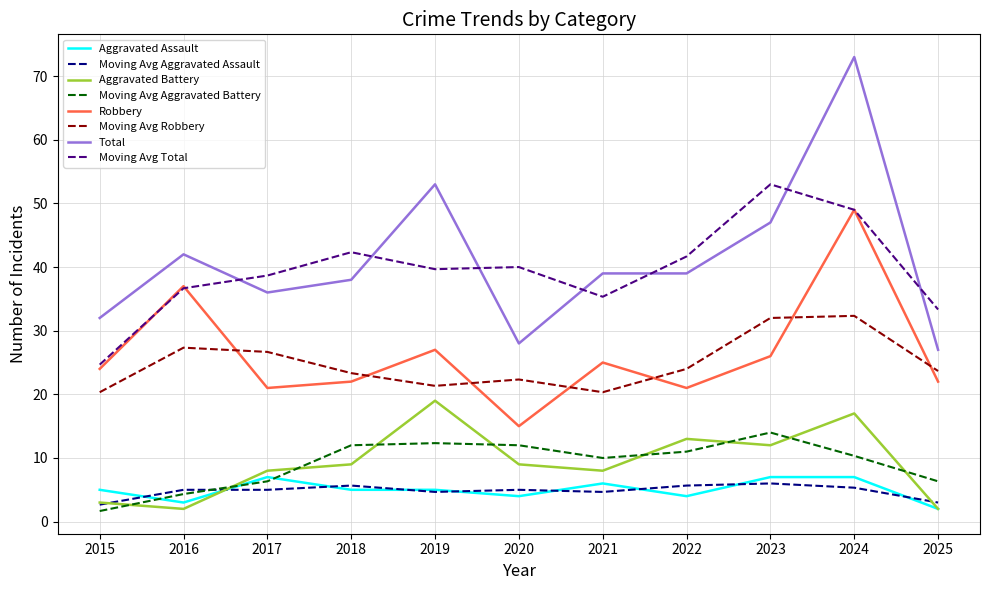

Rank the series by their maximum value, from lowest to highest.

Moving Avg Aggravated Assault, Aggravated Assault, Moving Avg Aggravated Battery, Aggravated Battery, Moving Avg Robbery, Robbery, Moving Avg Total, Total